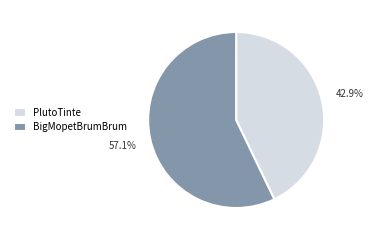

What percentage is the PlutoTinte slice, to the nearest percent?

43%